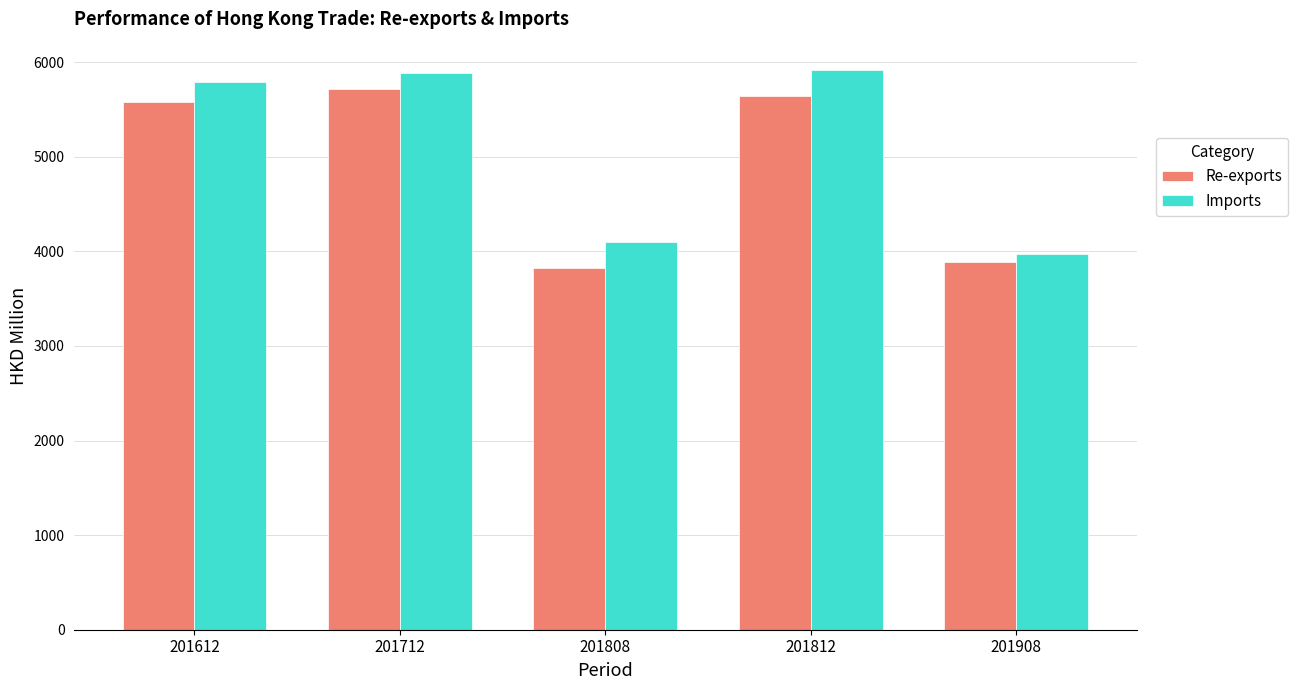

What is the difference between the second highest and second lowest values in the Re-exports series?

1754.5